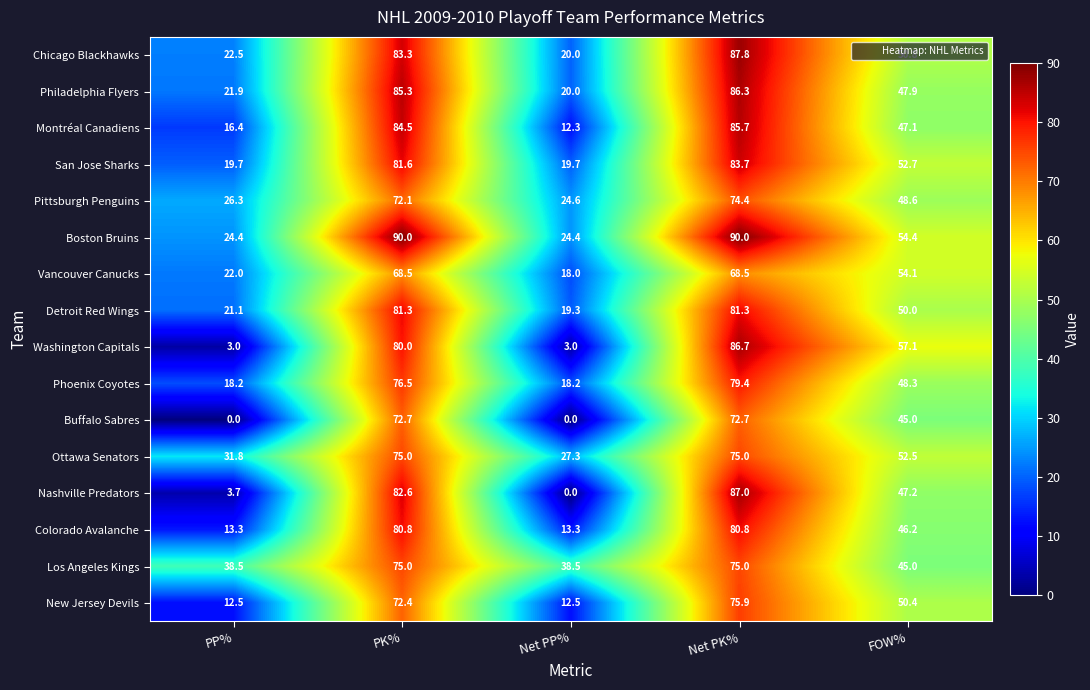

What is the maximum value for Boston Bruins?

90.0